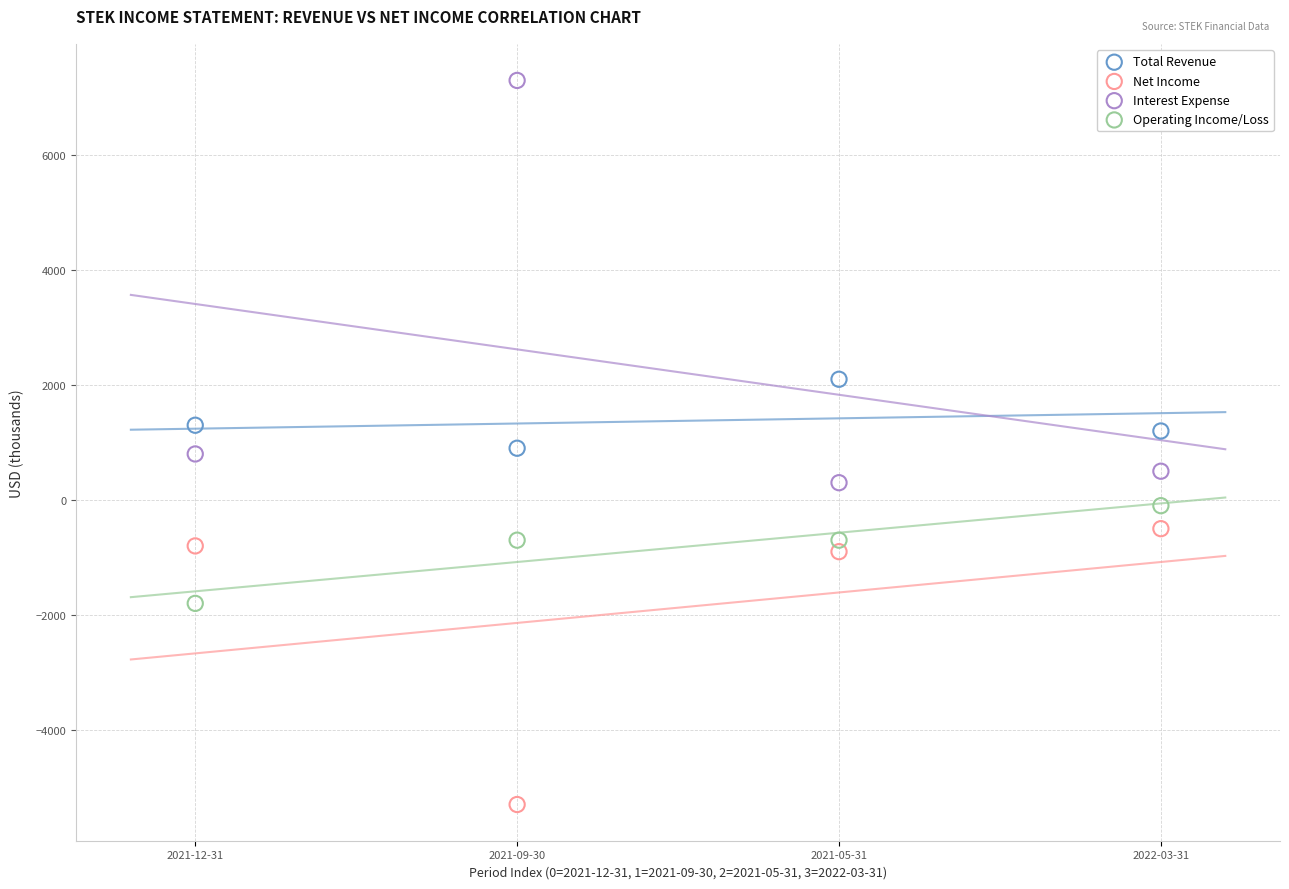

Which series has the largest Y range (max minus min)?

Interest Expense